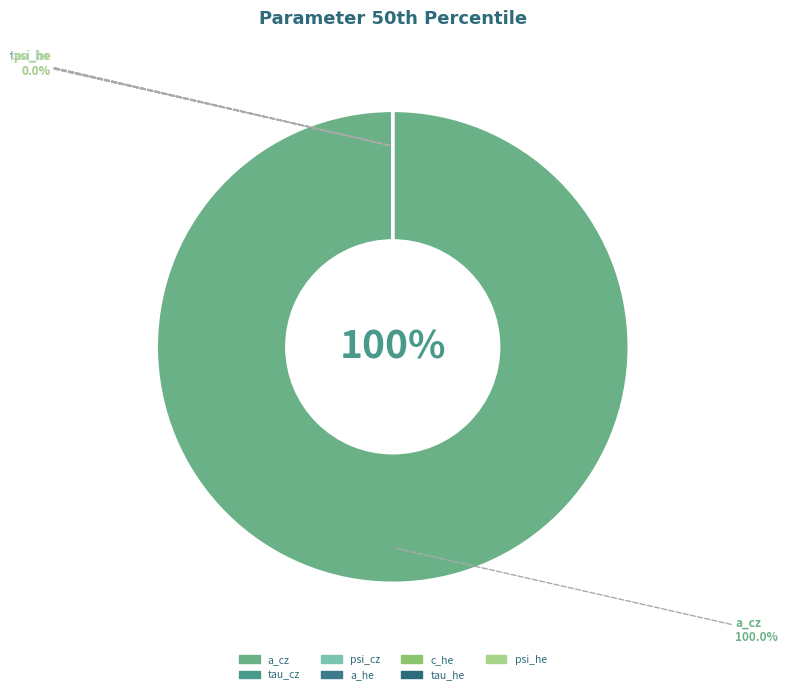

What portion of the pie excludes c_he?

100.0%